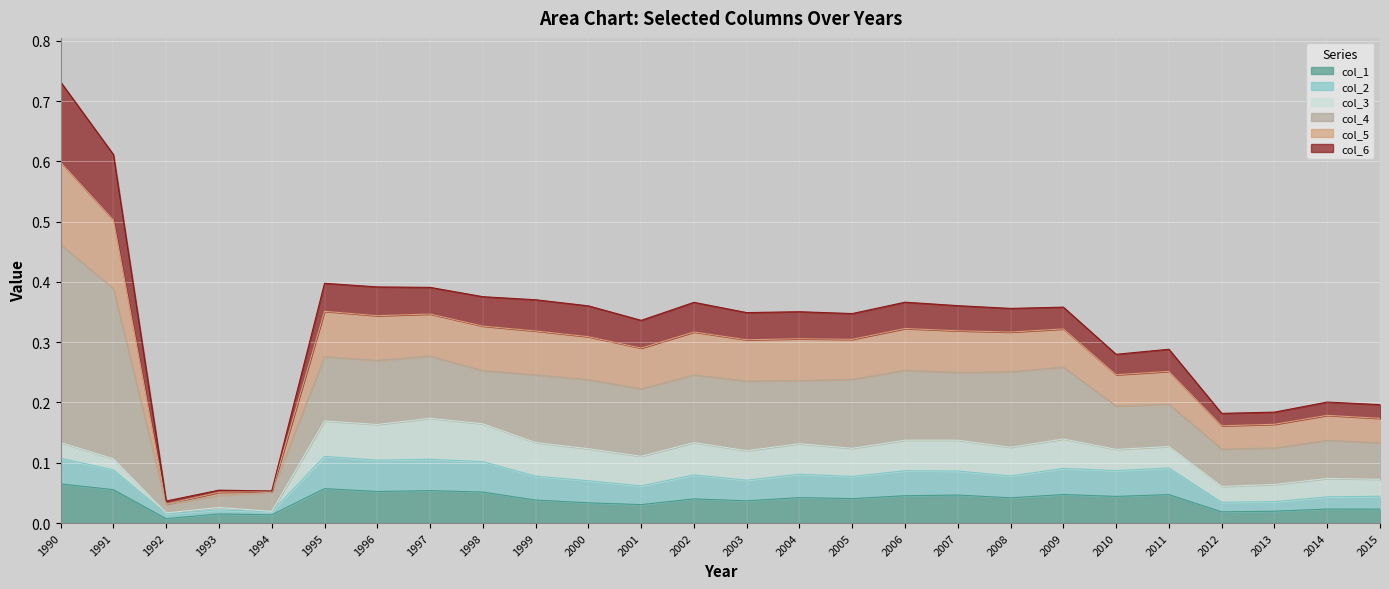

Between 2000 and 2009, which is larger?

2009